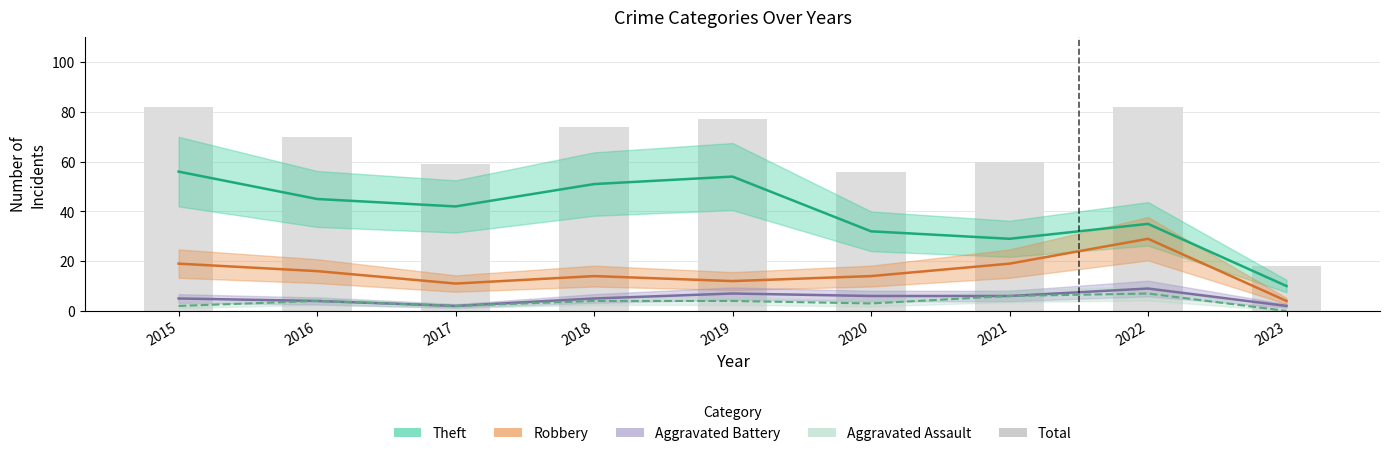

Which series has the largest range (max minus min)?

Total